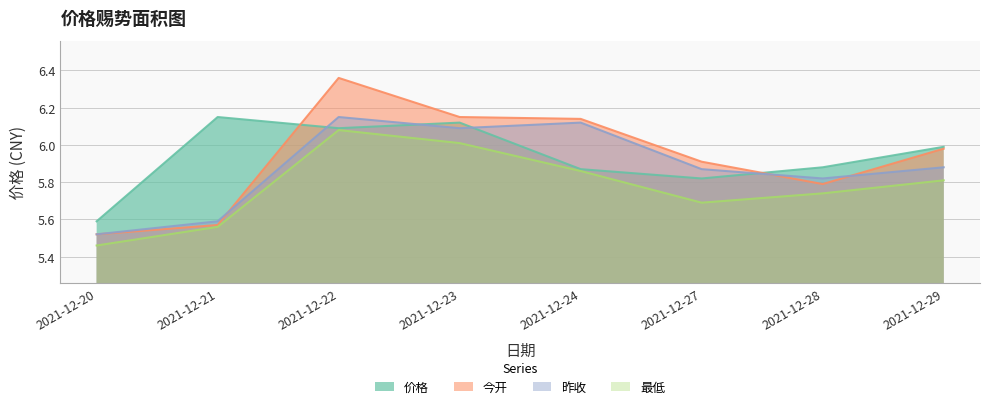

What is the difference between the maximum and second lowest values in the 价格 series?

0.3